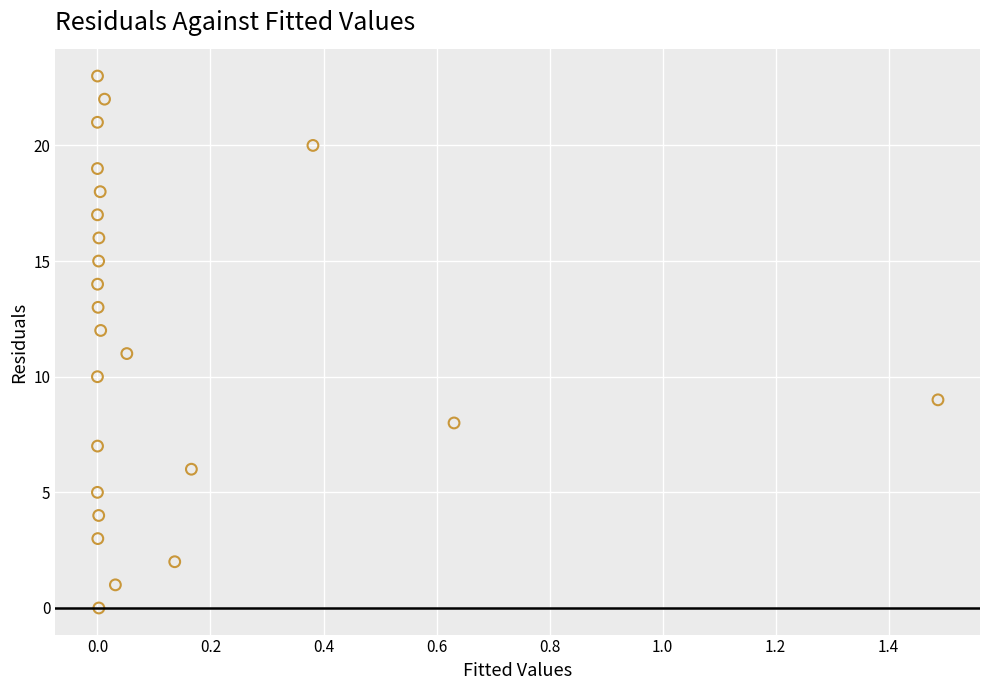

What is the range of Y values (max minus min)?

23